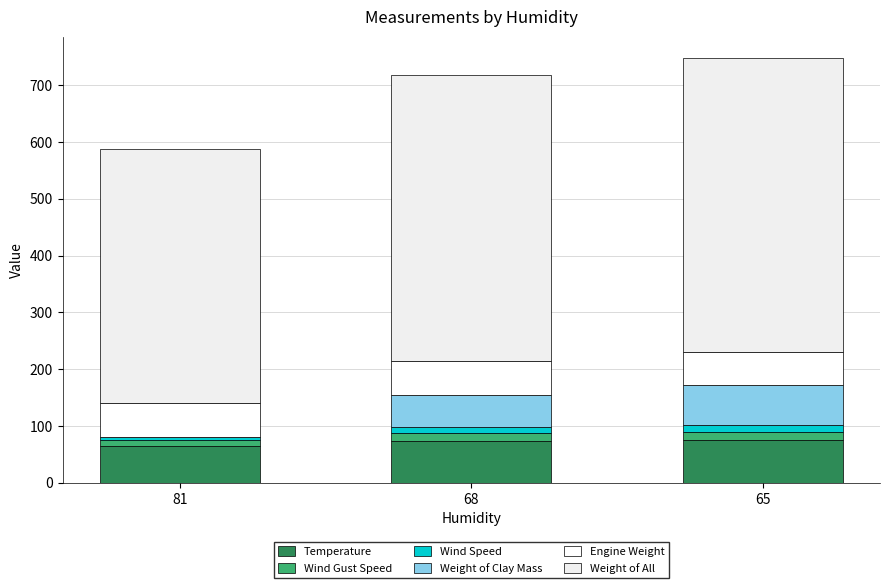

Is it true that Wind Speed equals 8 at 81?

False